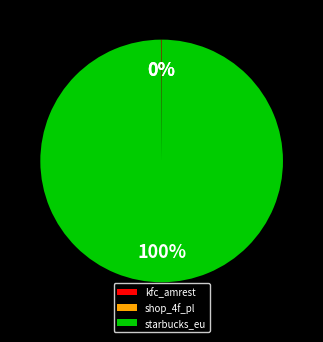

True or false: starbucks_eu accounts for 88% of the total.

False